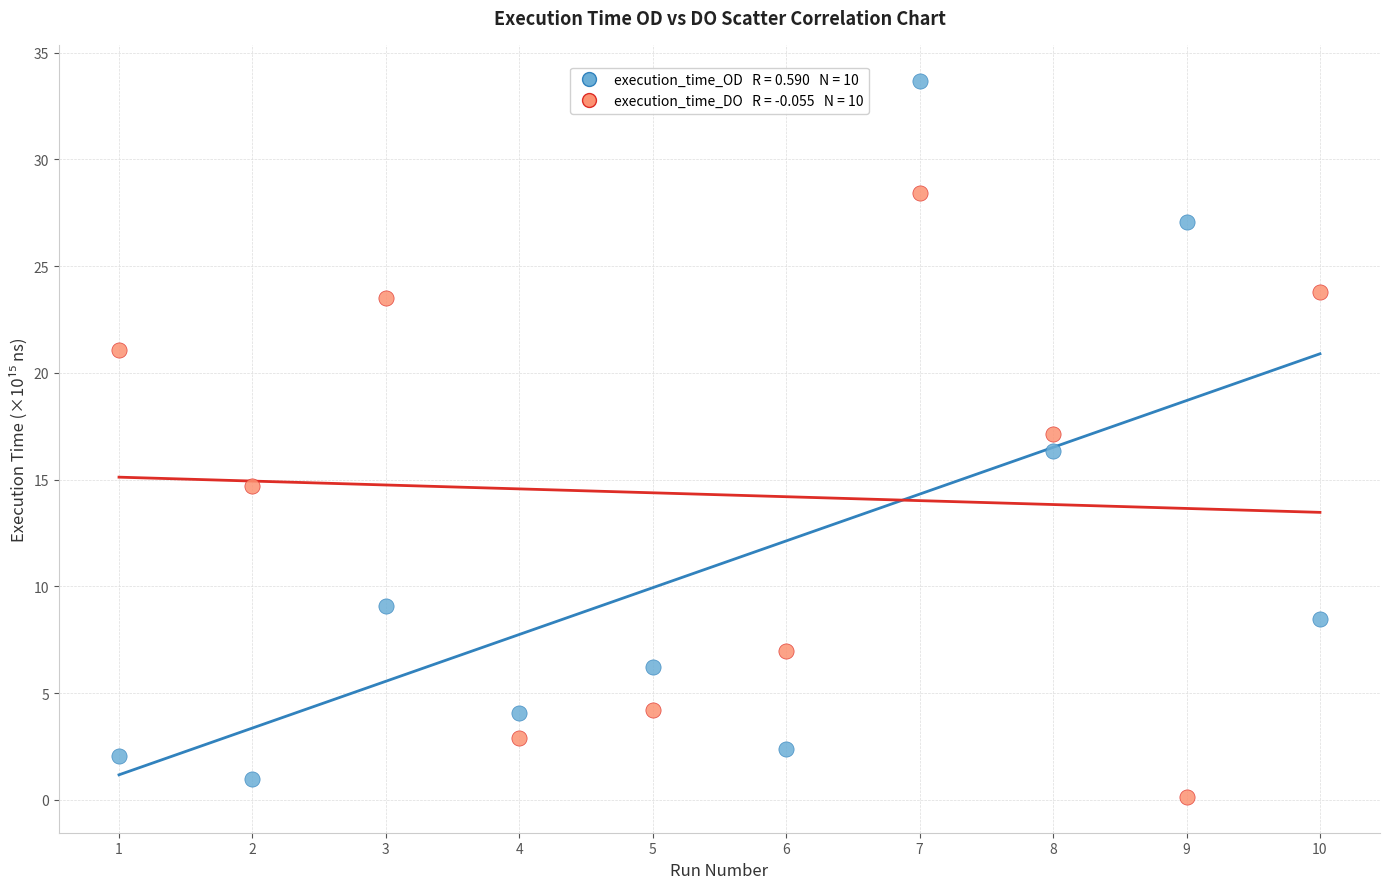

Across all data points, what is the range of X values (max minus min)?

9.0